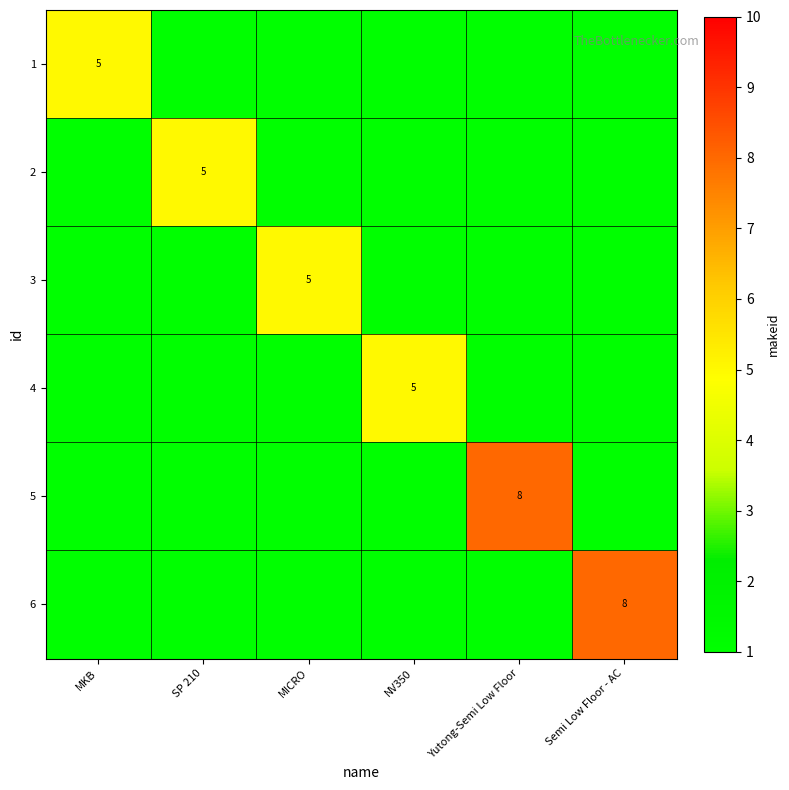

Where is 6 nearest to the value 4?

MKB